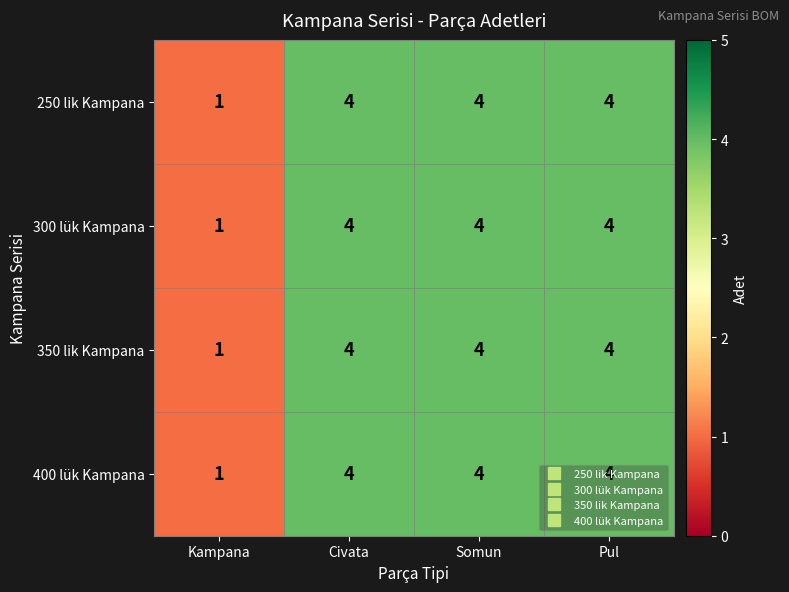

What is the sum of all 400 lük Kampana values?

13